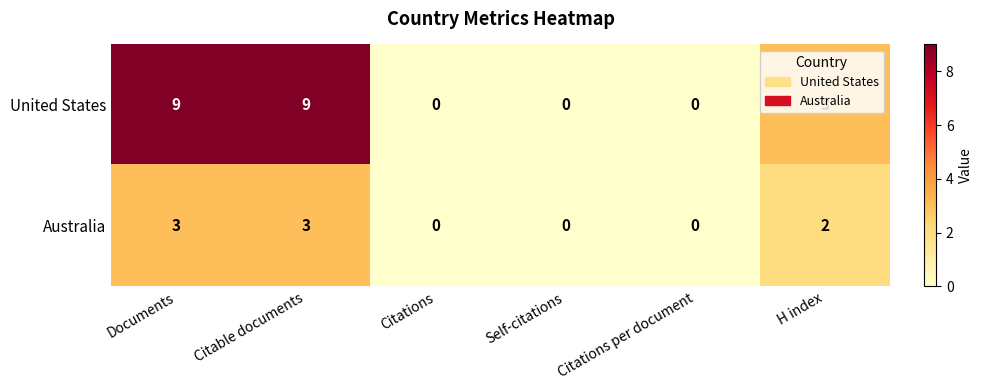

Which series has the largest total across all categories?

United States